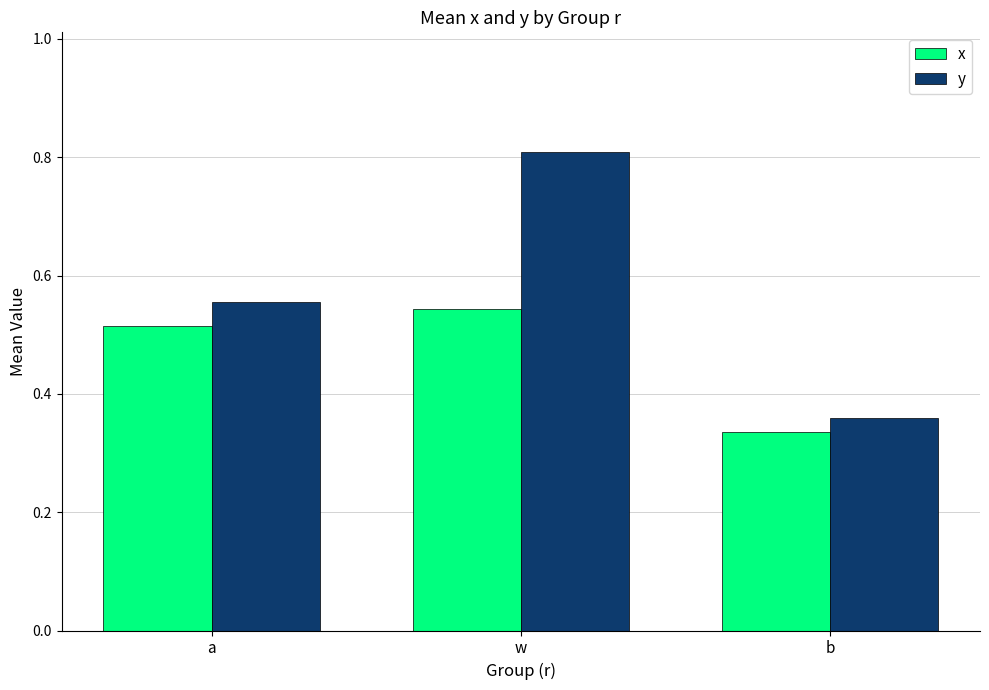

Rank the series at a from highest to lowest value.

y, x